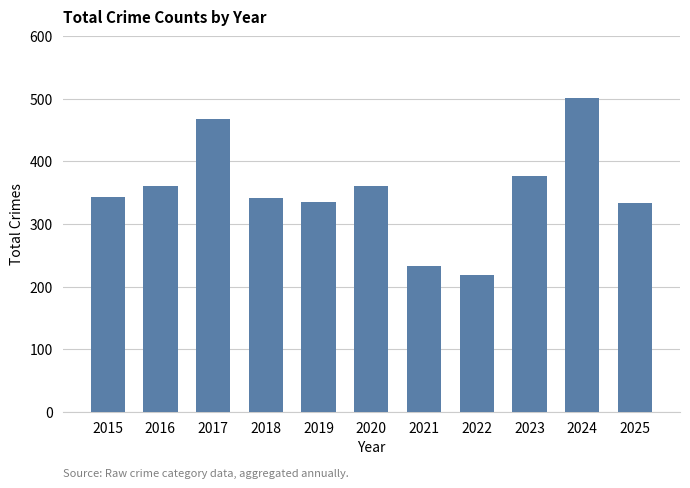

Which has a higher value, 2016 or 2024?

2024